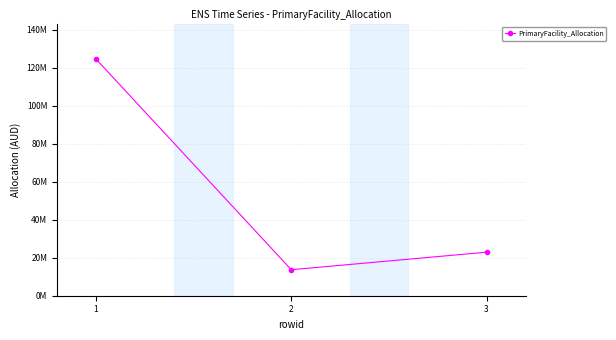

What is the value of the 1st point from the left?

124605140.6